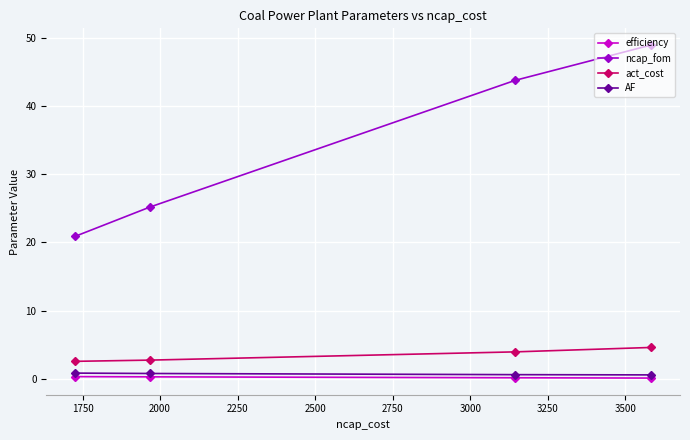

True or false: efficiency and ncap_fom intersect in this chart.

False